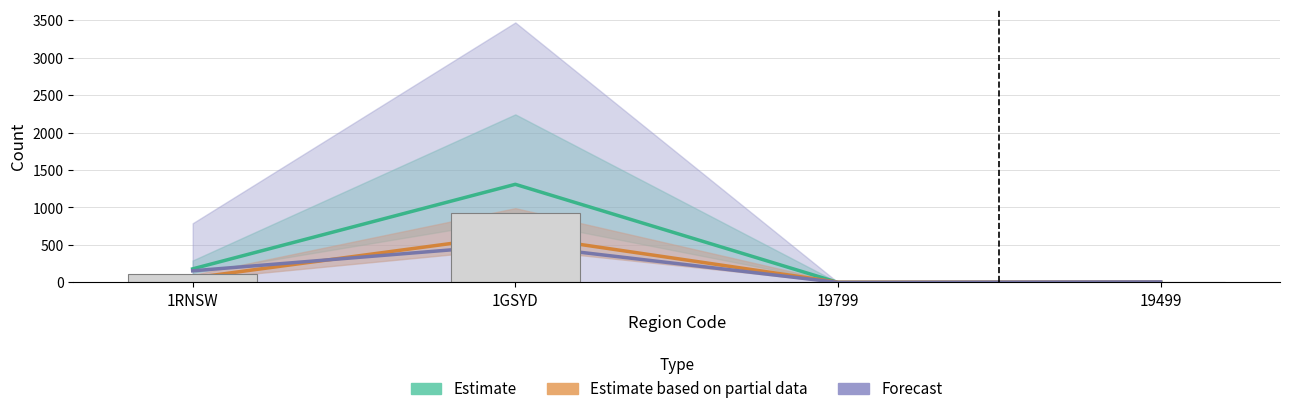

What is the total value across all series at 1RNSW?

508